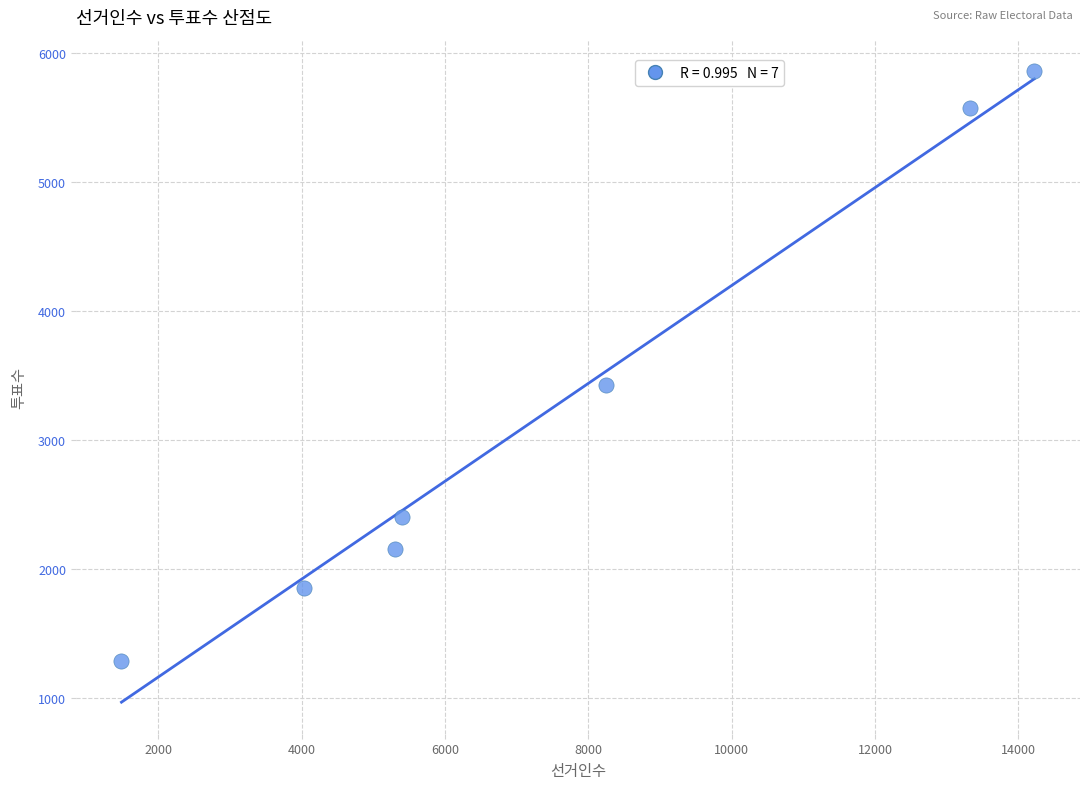

What is the range of X values (max minus min)?

12734